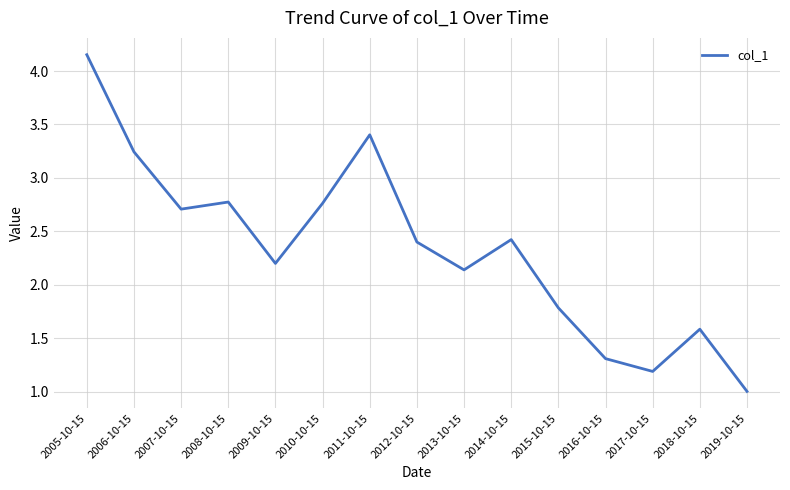

What position from the left is 2007-10-15?

3